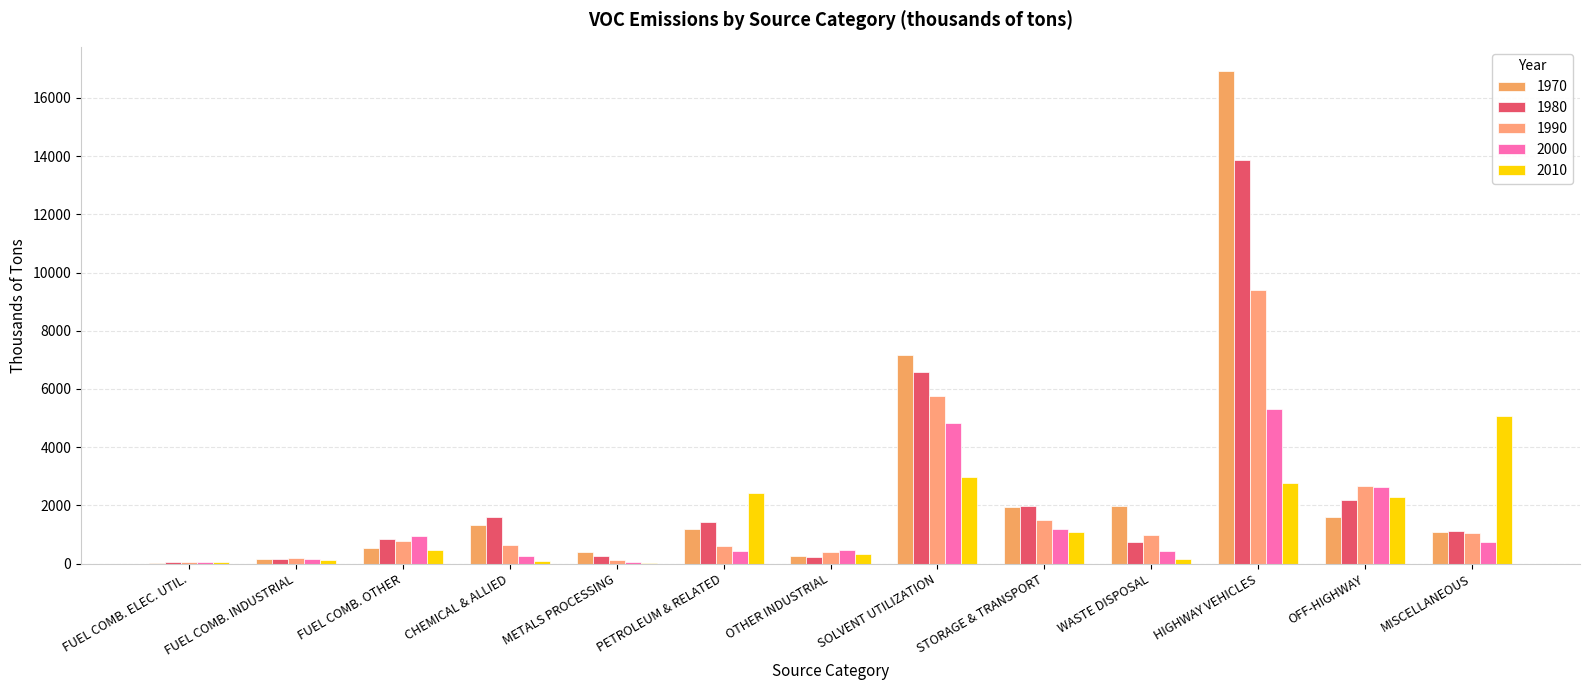

Reading left to right, what are all the values shown in this chart?

1970: FUEL COMB. ELEC. UTIL.=30.0	FUEL COMB. INDUSTRIAL=150.0	FUEL COMB. OTHER=541.0	CHEMICAL & ALLIED=1341.0	METALS PROCESSING=394.0	PETROLEUM & RELATED=1194.0	OTHER INDUSTRIAL=270.0	SOLVENT UTILIZATION=7174.0	STORAGE & TRANSPORT=1954.0	WASTE DISPOSAL=1984.0	HIGHWAY VEHICLES=16910.0	OFF-HIGHWAY=1616.0	MISCELLANEOUS=1101.0
1980: FUEL COMB. ELEC. UTIL.=45.0	FUEL COMB. INDUSTRIAL=157.0	FUEL COMB. OTHER=848.0	CHEMICAL & ALLIED=1595.0	METALS PROCESSING=273.0	PETROLEUM & RELATED=1440.0	OTHER INDUSTRIAL=237.0	SOLVENT UTILIZATION=6584.0	STORAGE & TRANSPORT=1975.0	WASTE DISPOSAL=758.0	HIGHWAY VEHICLES=13869.0	OFF-HIGHWAY=2192.0	MISCELLANEOUS=1134.0
1990: FUEL COMB. ELEC. UTIL.=47.0	FUEL COMB. INDUSTRIAL=182.0	FUEL COMB. OTHER=776.0	CHEMICAL & ALLIED=634.0	METALS PROCESSING=122.0	PETROLEUM & RELATED=611.0	OTHER INDUSTRIAL=401.0	SOLVENT UTILIZATION=5750.0	STORAGE & TRANSPORT=1490.0	WASTE DISPOSAL=986.0	HIGHWAY VEHICLES=9388.0	OFF-HIGHWAY=2662.0	MISCELLANEOUS=1059.0
2000: FUEL COMB. ELEC. UTIL.=61.9	FUEL COMB. INDUSTRIAL=173.0	FUEL COMB. OTHER=949.0	CHEMICAL & ALLIED=253.5	METALS PROCESSING=67.4	PETROLEUM & RELATED=428.5	OTHER INDUSTRIAL=454.0	SOLVENT UTILIZATION=4831.4	STORAGE & TRANSPORT=1176.0	WASTE DISPOSAL=415.5	HIGHWAY VEHICLES=5325.4	OFF-HIGHWAY=2643.7	MISCELLANEOUS=733.0
2010: FUEL COMB. ELEC. UTIL.=41.6	FUEL COMB. INDUSTRIAL=110.2	FUEL COMB. OTHER=452.9	CHEMICAL & ALLIED=84.8	METALS PROCESSING=35.2	PETROLEUM & RELATED=2430.9	OTHER INDUSTRIAL=340.0	SOLVENT UTILIZATION=2973.8	STORAGE & TRANSPORT=1093.2	WASTE DISPOSAL=149.5	HIGHWAY VEHICLES=2765.5	OFF-HIGHWAY=2295.1	MISCELLANEOUS=5062.3